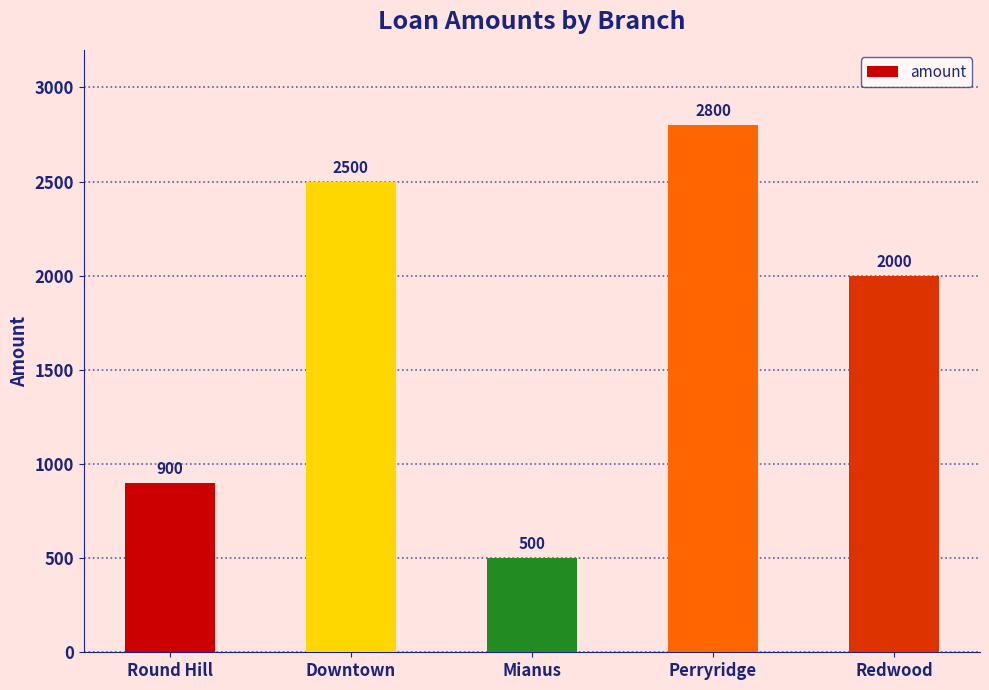

Which has a higher value, Mianus or Perryridge?

Perryridge